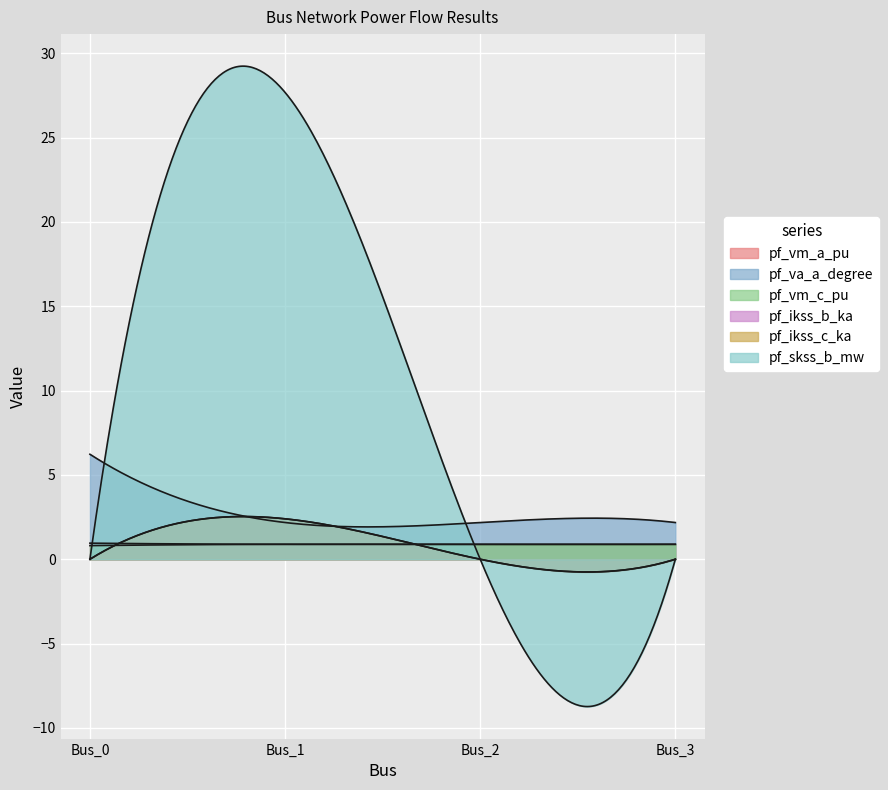

What are all the series names shown in the legend?

pf_vm_a_pu, pf_va_a_degree, pf_vm_c_pu, pf_ikss_b_ka, pf_ikss_c_ka, pf_skss_b_mw